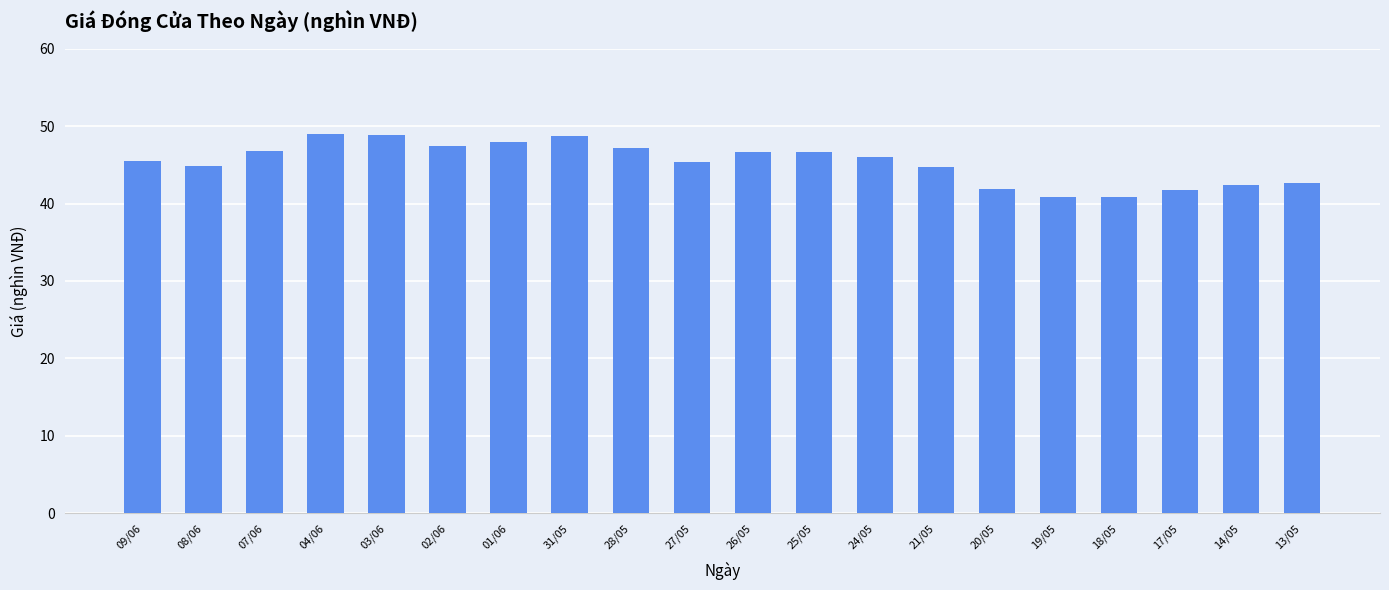

How many categories are shown in the chart?

20